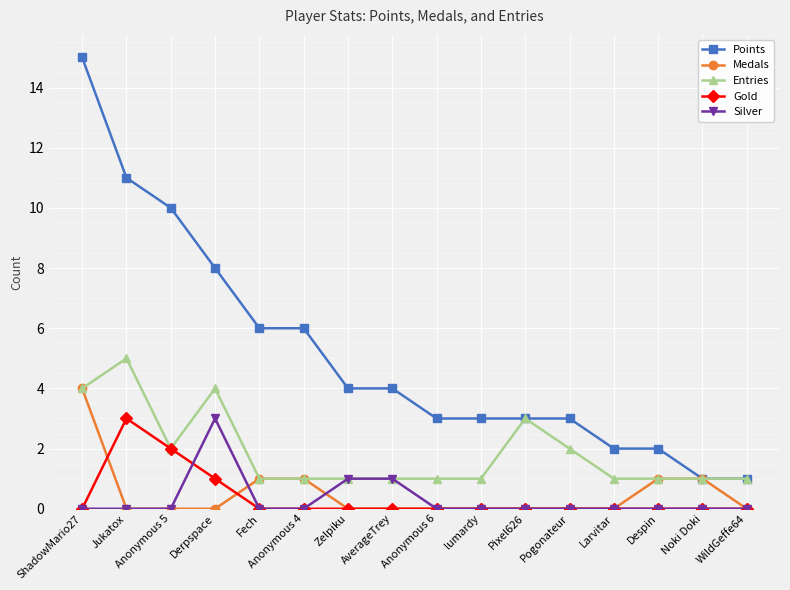

Reading left to right, what are all the values shown in this chart?

Points: ShadowMario27=15	Jukatox=11	Anonymous 5=10	Derpspace=8	Fech=6	Anonymous 4=6	Zelpiku=4	AverageTrey=4	Anonymous 6=3	lumardy=3	Pixel626=3	Pogonateur=3	Larvitar=2	Despin=2	Noki Doki=1	WildGeffe64=1
Medals: ShadowMario27=4	Jukatox=0	Anonymous 5=0	Derpspace=0	Fech=1	Anonymous 4=1	Zelpiku=0	AverageTrey=0	Anonymous 6=0	lumardy=0	Pixel626=0	Pogonateur=0	Larvitar=0	Despin=1	Noki Doki=1	WildGeffe64=0
Entries: ShadowMario27=4	Jukatox=5	Anonymous 5=2	Derpspace=4	Fech=1	Anonymous 4=1	Zelpiku=1	AverageTrey=1	Anonymous 6=1	lumardy=1	Pixel626=3	Pogonateur=2	Larvitar=1	Despin=1	Noki Doki=1	WildGeffe64=1
Gold: ShadowMario27=0	Jukatox=3	Anonymous 5=2	Derpspace=1	Fech=0	Anonymous 4=0	Zelpiku=0	AverageTrey=0	Anonymous 6=0	lumardy=0	Pixel626=0	Pogonateur=0	Larvitar=0	Despin=0	Noki Doki=0	WildGeffe64=0
Silver: ShadowMario27=0	Jukatox=0	Anonymous 5=0	Derpspace=3	Fech=0	Anonymous 4=0	Zelpiku=1	AverageTrey=1	Anonymous 6=0	lumardy=0	Pixel626=0	Pogonateur=0	Larvitar=0	Despin=0	Noki Doki=0	WildGeffe64=0